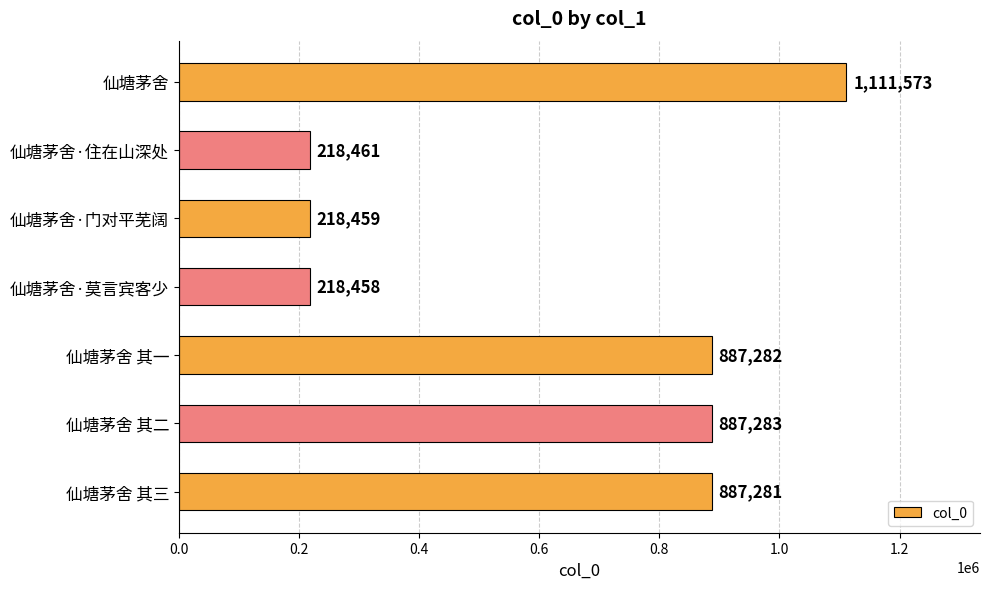

What is the ratio of the value at 仙塘茅舍 其三 to the value at 仙塘茅舍?

0.8